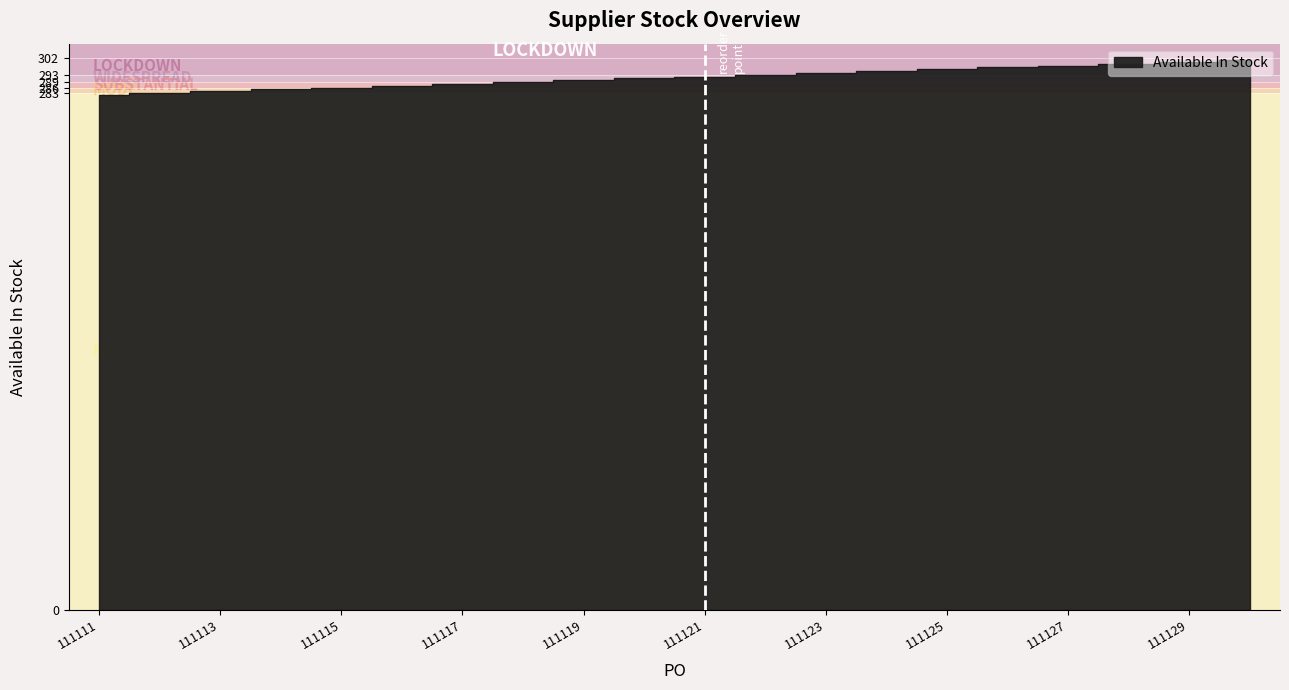

The value at 111129 is 198. True or false?

False